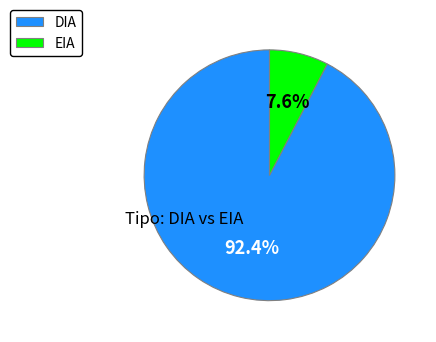

How many slices are in this pie chart?

2